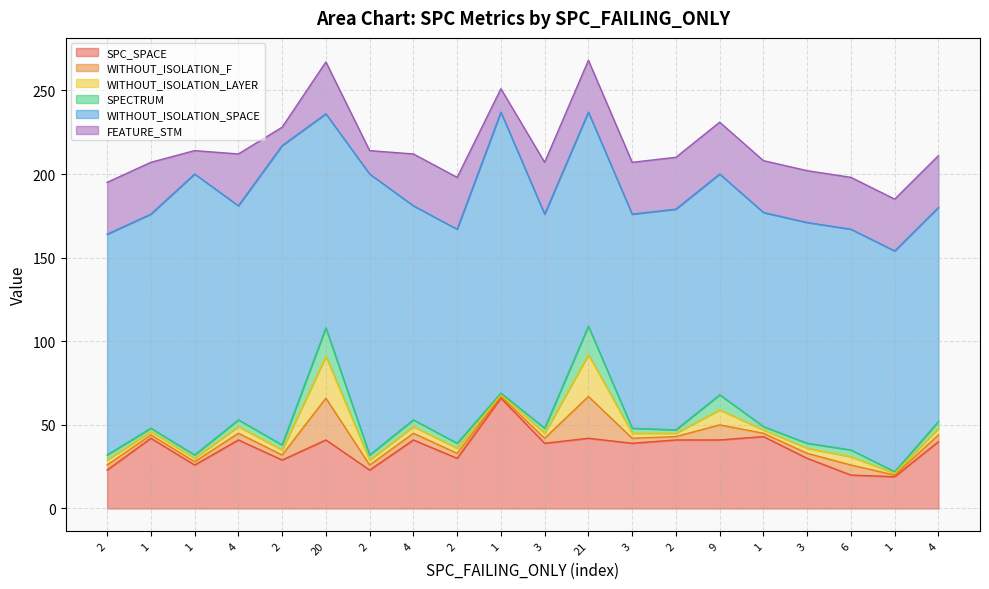

The SPECTRUM series shows 2 at 1. True or false?

True